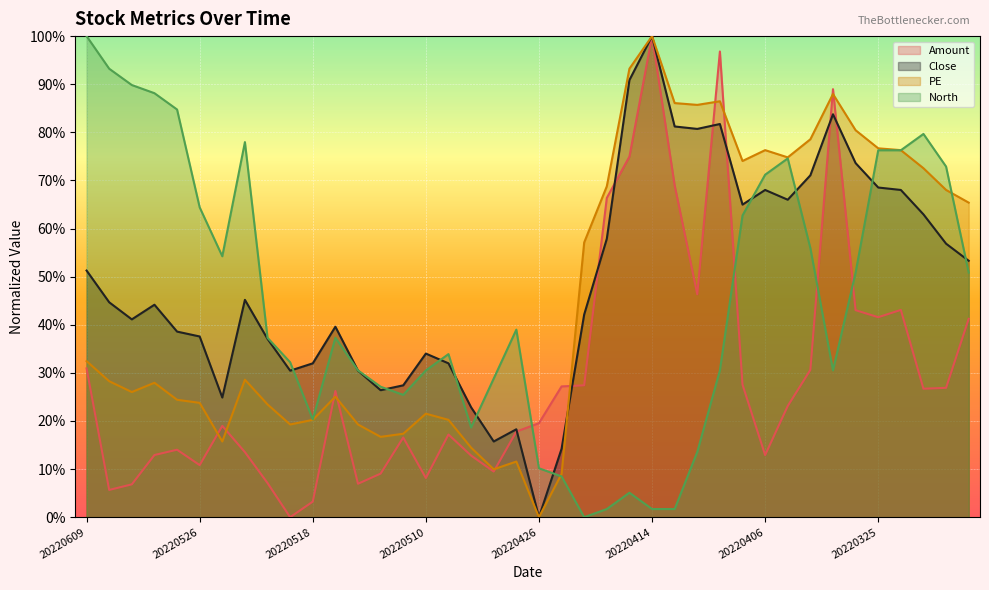

What is the difference between the maximum and second lowest values in the PE series?

0.9